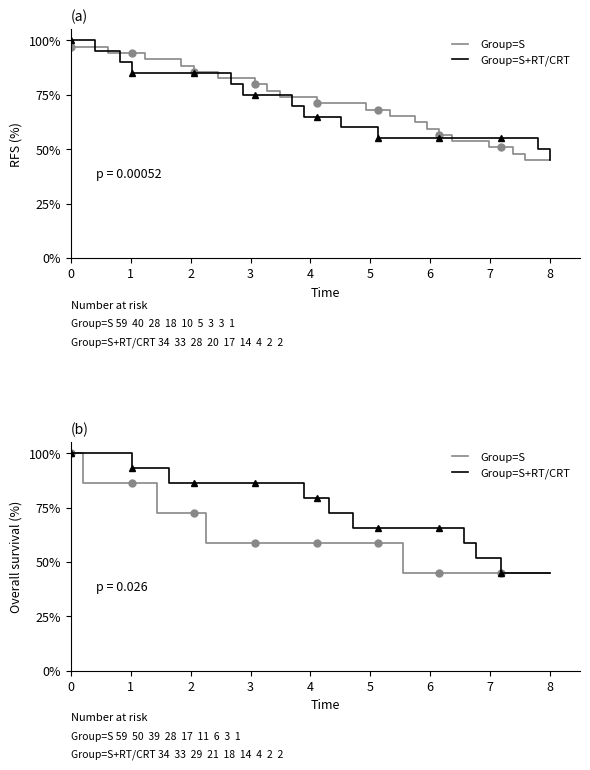

What is the greatest value displayed?

100.0